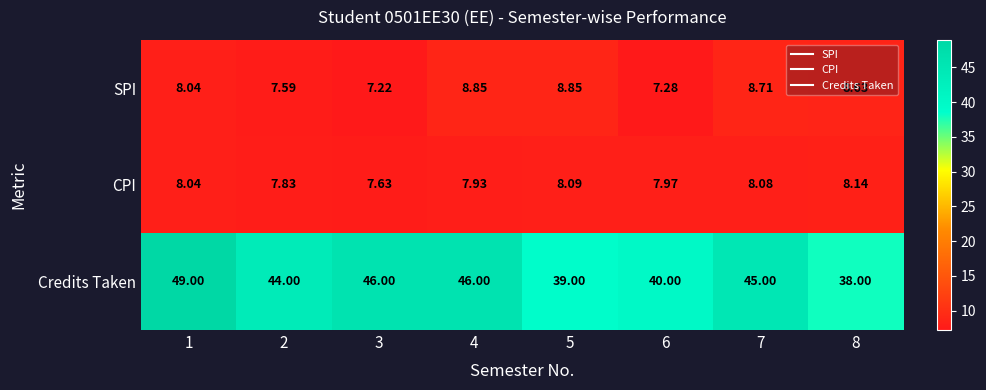

At 6, list the series in order from smallest to largest.

SPI, CPI, Credits Taken